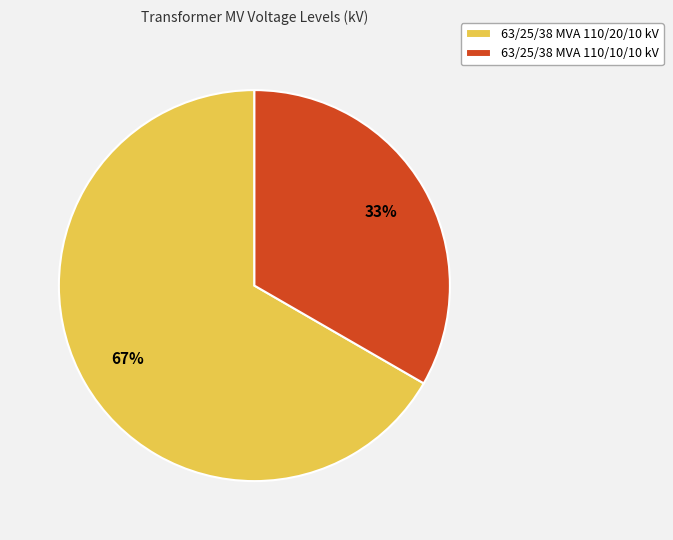

To the nearest percent, what is the average slice percentage?

50%